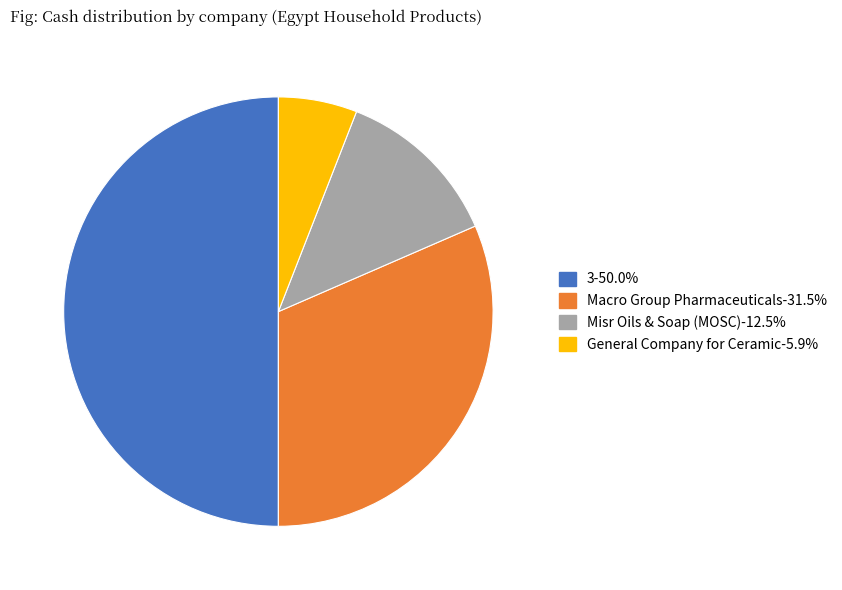

True or false: General Company for Ceramic accounts for 1% of the total.

False